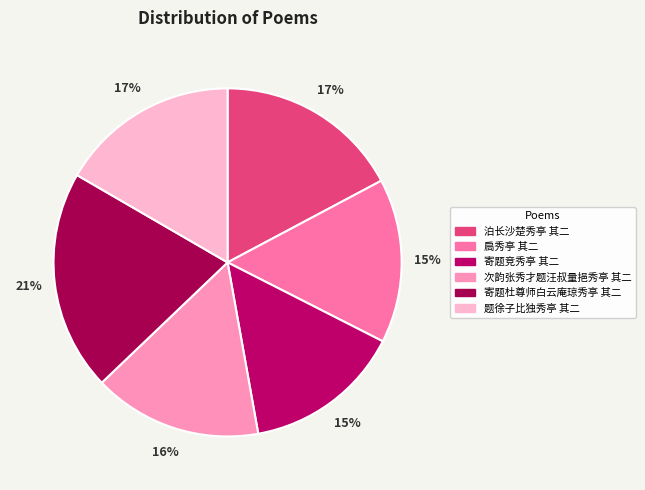

Which slice is the smallest?

寄题竞秀亭 其二